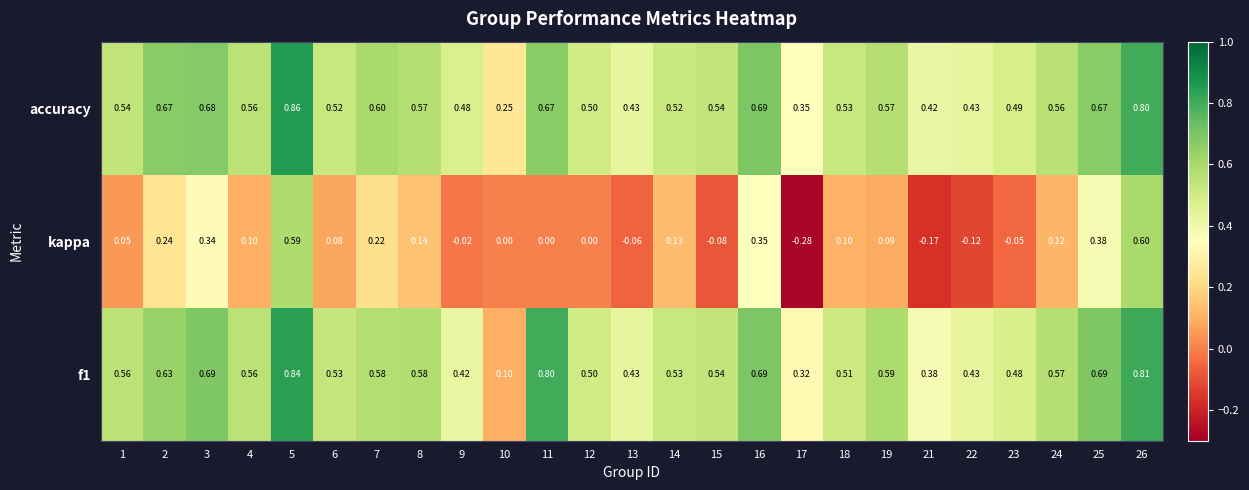

At which category does the chart reach its peak across all series?

5